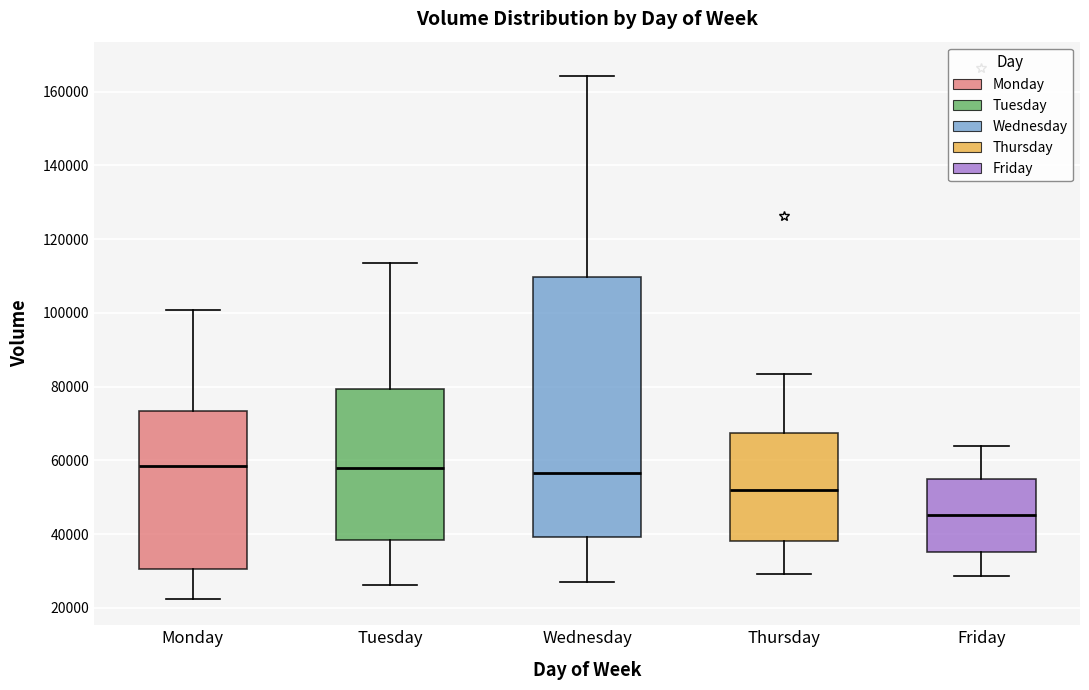

Reading left to right, transcribe this box plot: for each box, give where its median line is, the range the box spans, and where its two whiskers end, as read against the y-axis. The values are not printed on the chart, so give them approximately, as read against the axis.

Monday: median 58000, box 30000 to 74000, whiskers 22000 to 100000
Tuesday: median 58000, box 38000 to 80000, whiskers 26000 to 114000
Wednesday: median 56000, box 40000 to 110000, whiskers 28000 to 164000
Thursday: median 52000, box 38000 to 68000, whiskers 30000 to 84000
Friday: median 46000, box 36000 to 56000, whiskers 28000 to 64000